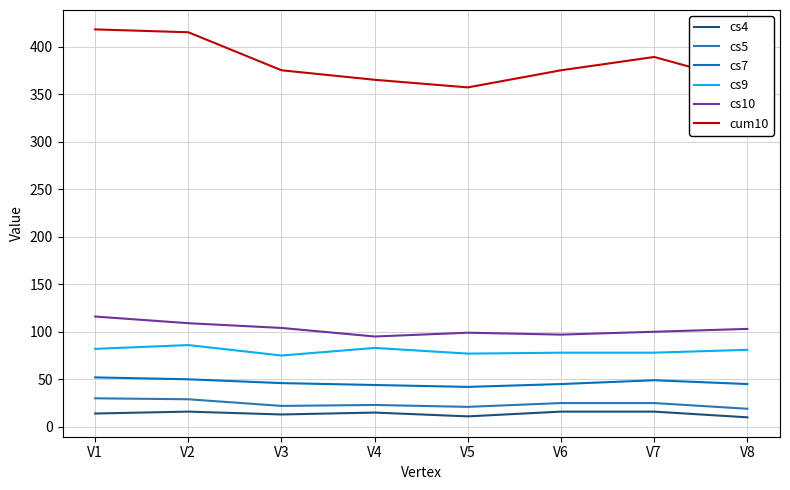

Which series has the largest range (max minus min)?

cum10